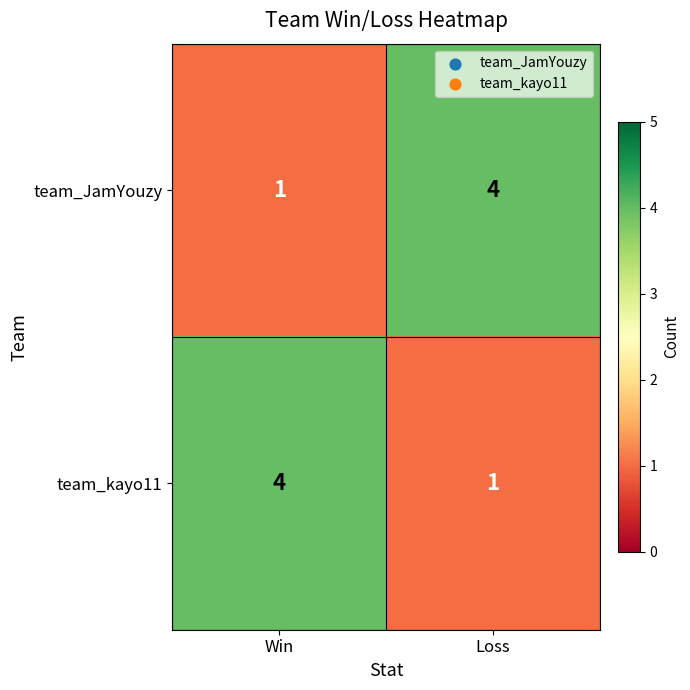

Where is team_JamYouzy nearest to the value 2?

Win